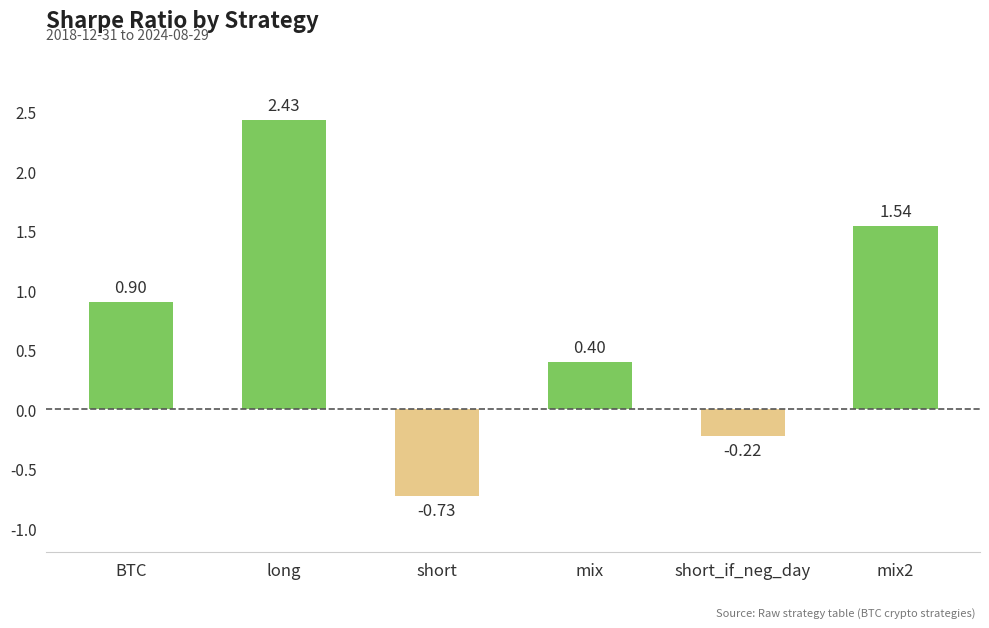

What is the difference between the values at mix2 and short?

2.3